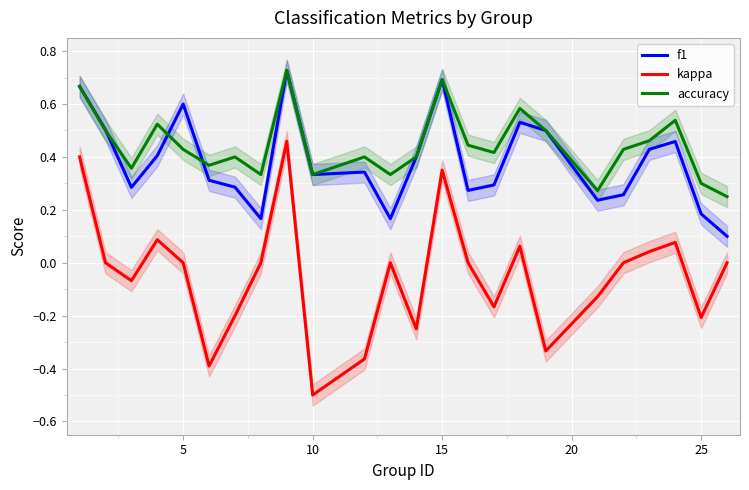

True or false: kappa and f1 intersect in this chart.

False